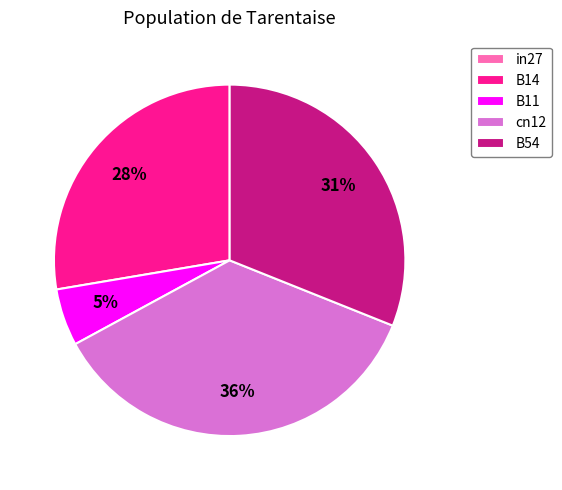

The B14 slice represents 42% of the pie. True or false?

False